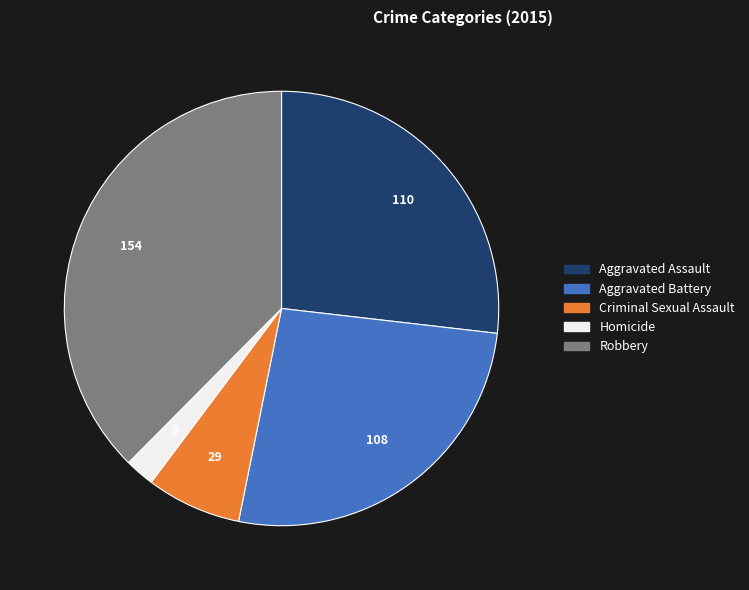

Which slice is the smallest?

Homicide